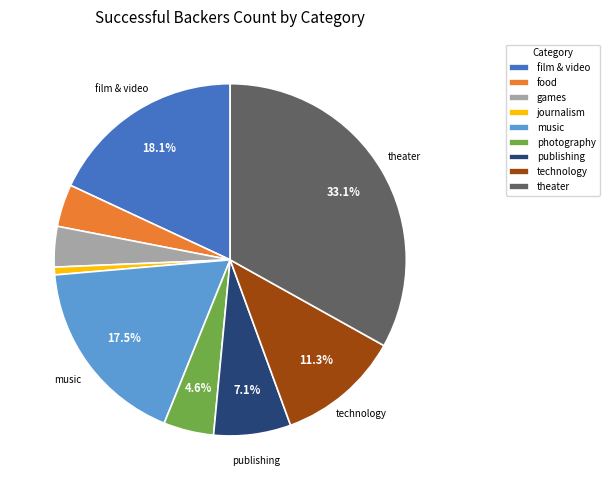

Does technology account for over 50% of the chart?

No